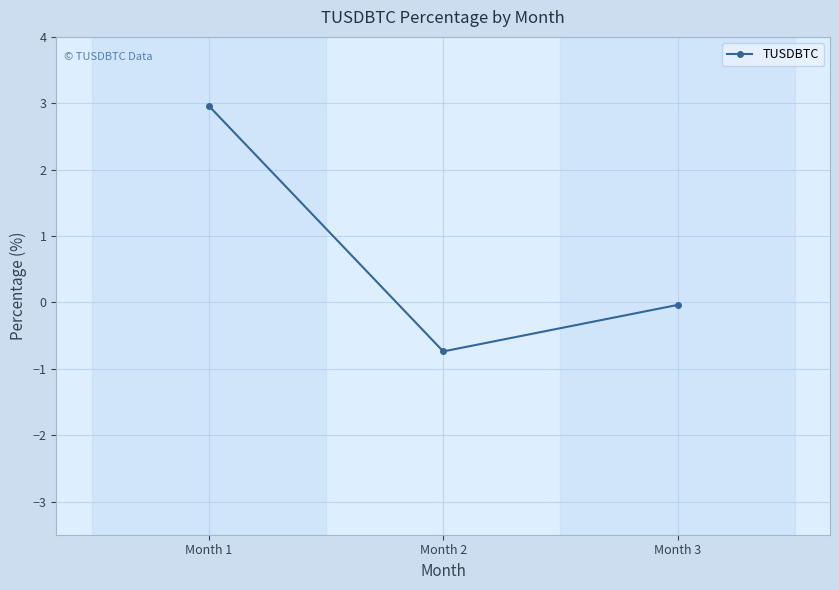

Where is the data nearest to the value 1?

Month 3